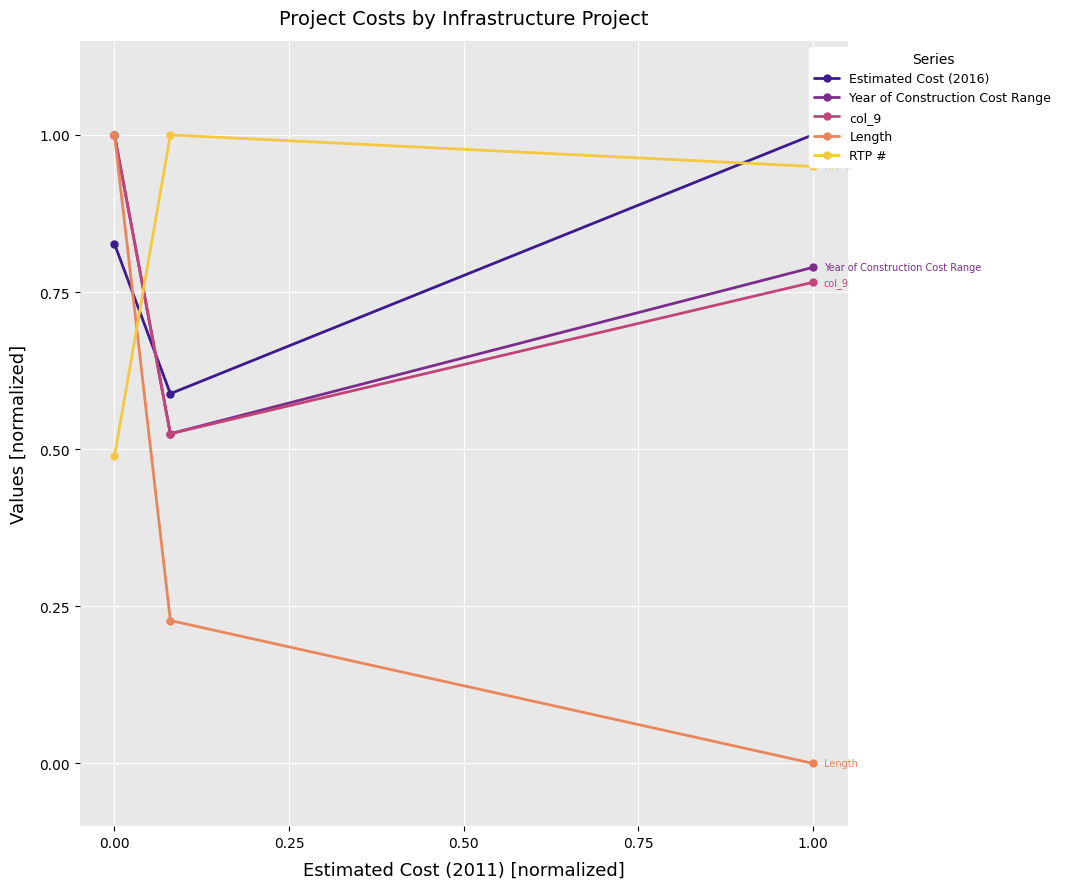

What is the highest value of the Length series?

1.0